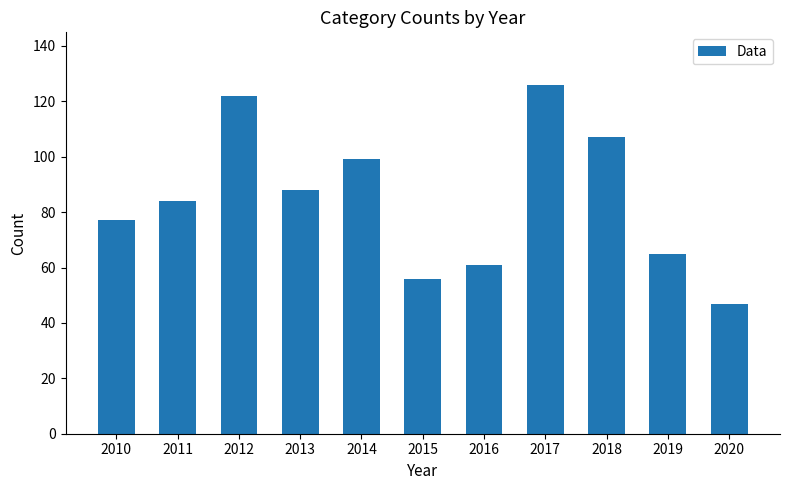

What is the difference between the second highest and minimum values?

75